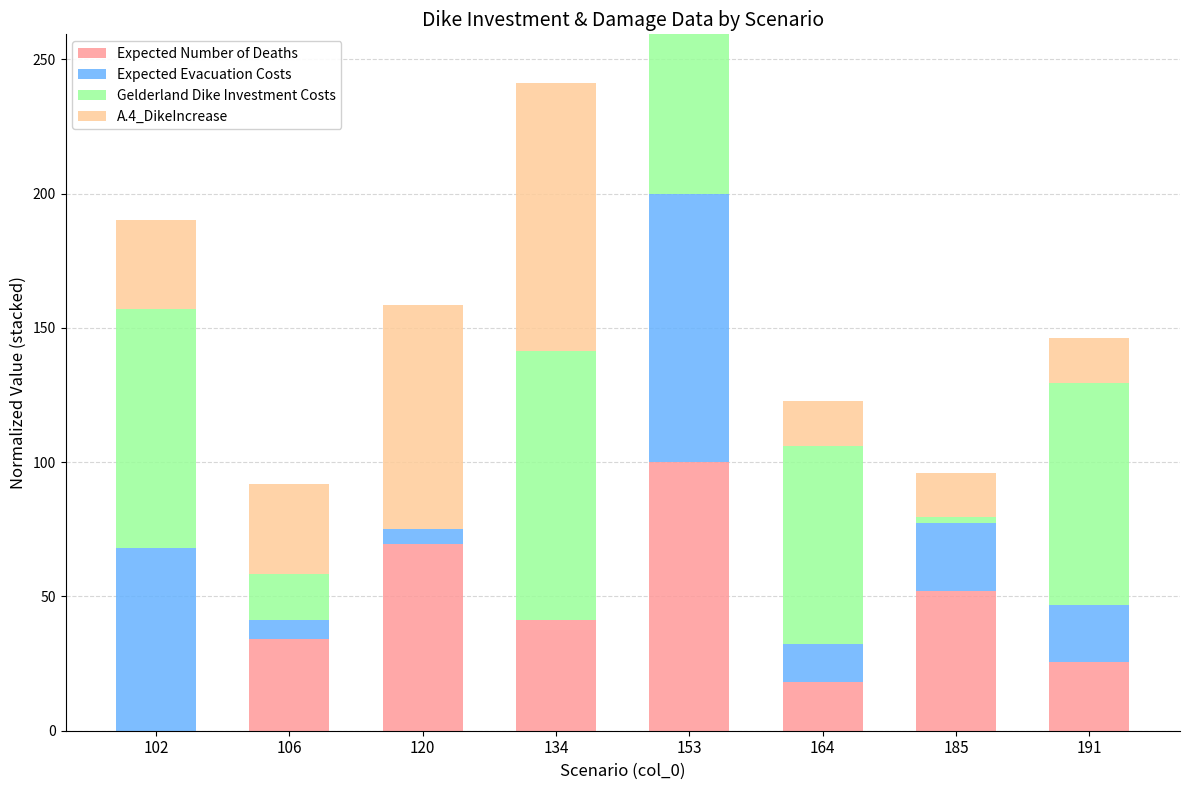

Which category has the highest value in the Expected Number of Deaths series?

153